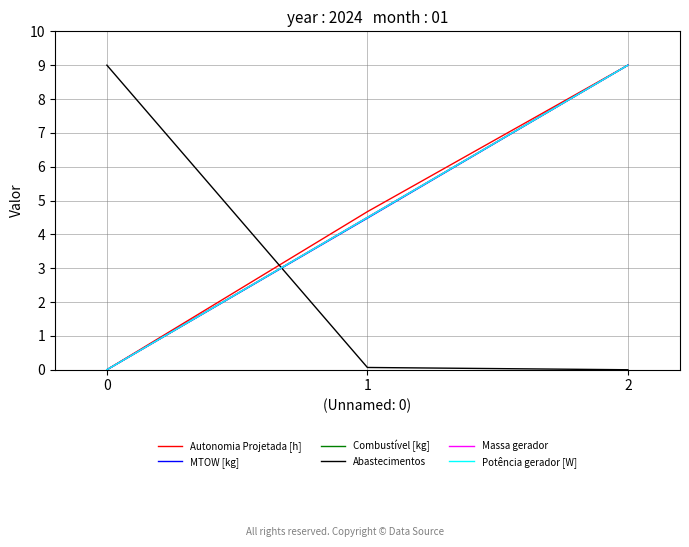

List the labels in order of Abastecimentos value, smallest first.

2, 1, 0